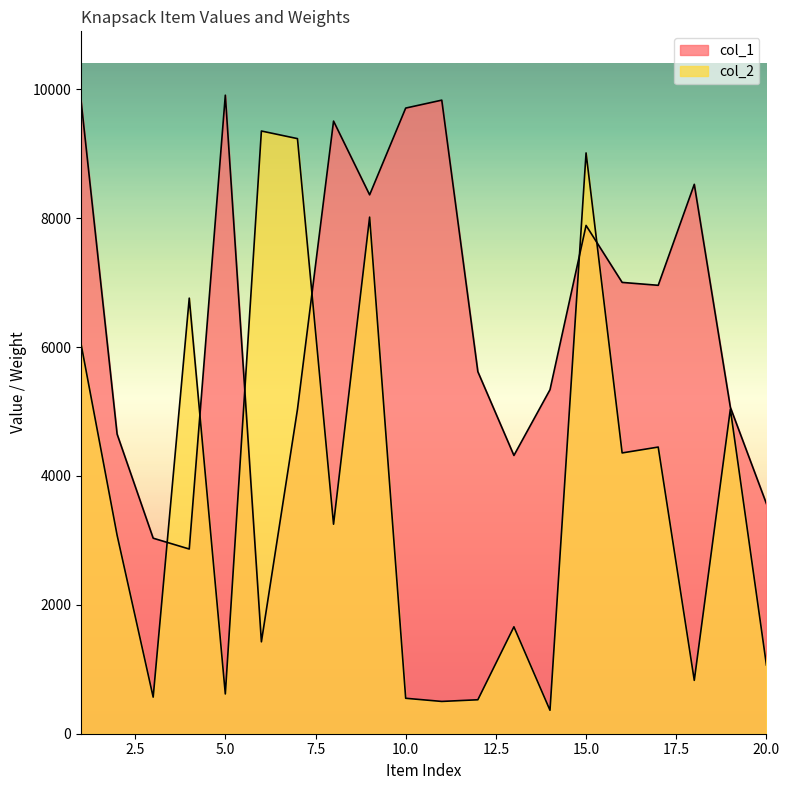

Where does the col_1 series first go above 6958?

1